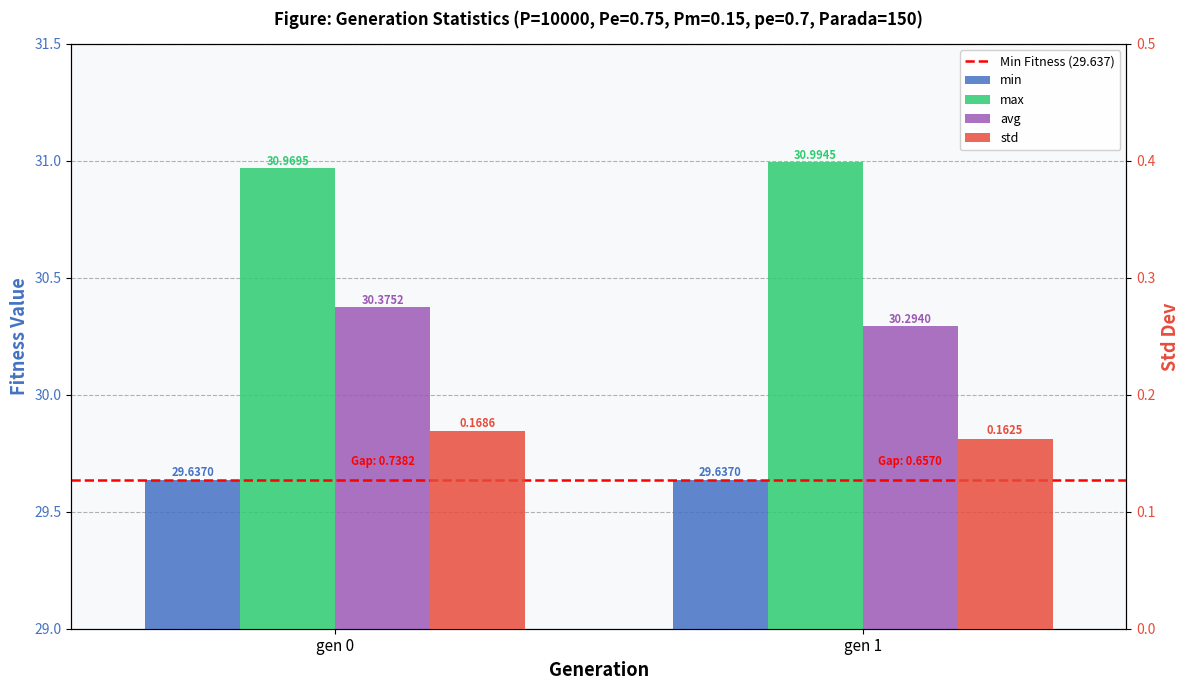

Between gen 0 and gen 1, which is larger?

gen 0